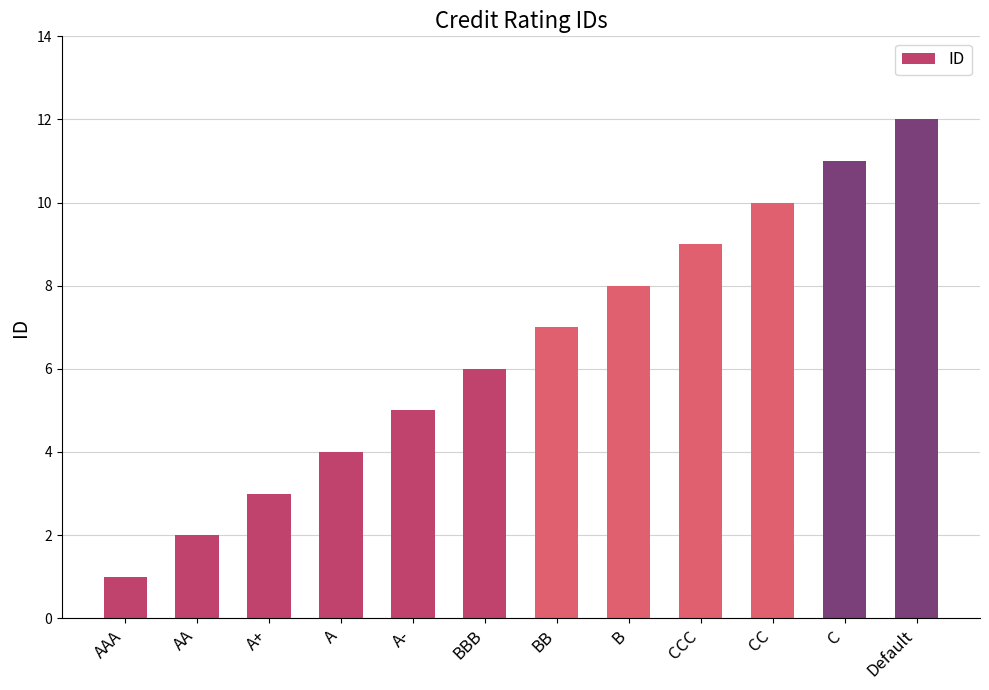

What is the smallest value displayed?

1